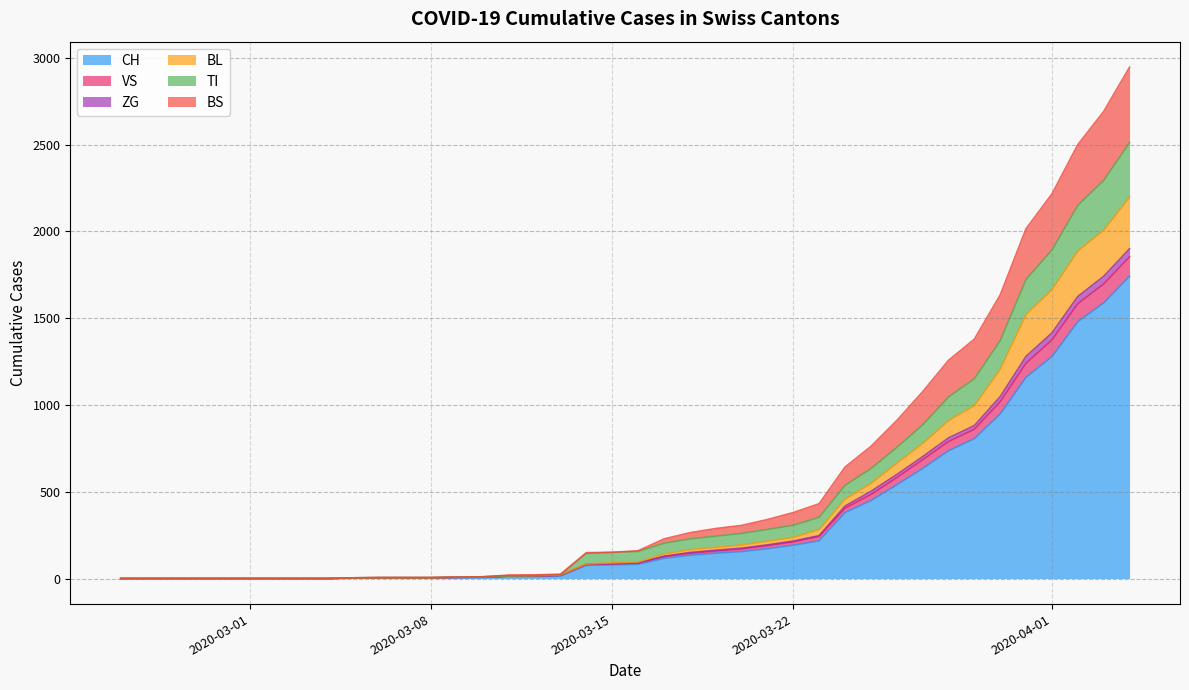

What is the highest value of the CH series?

1742